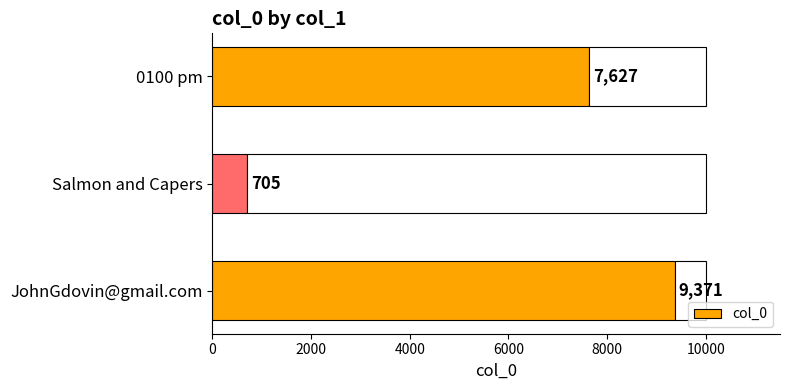

Rank the categories by value from lowest to highest.

Salmon and Capers, 0100 pm, JohnGdovin@gmail.com